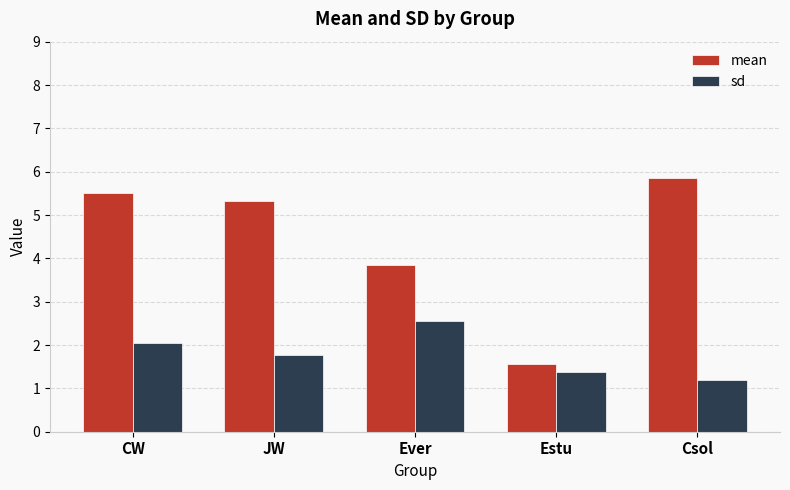

List the series in order of their overall mean, highest first.

mean, sd